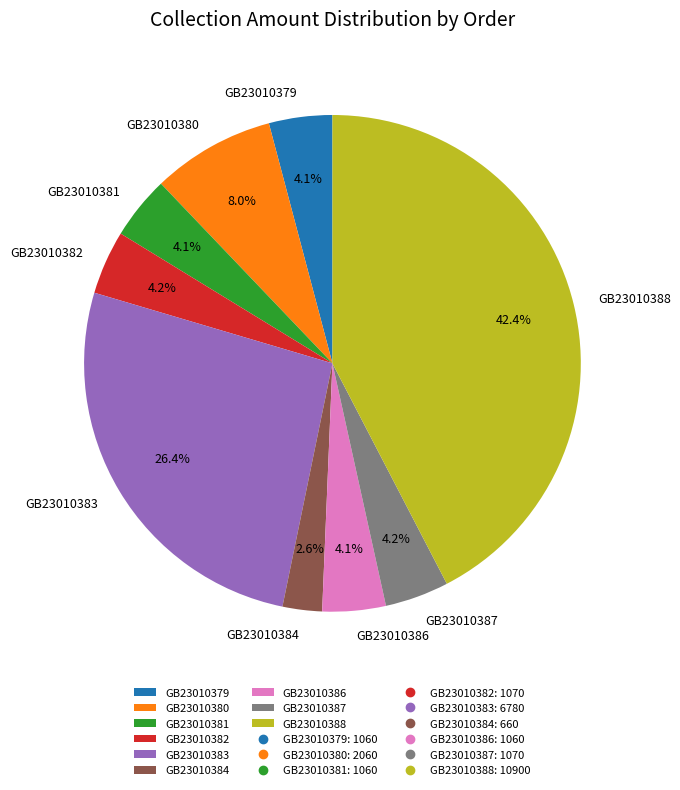

Which category has the smallest portion of the pie?

GB23010384